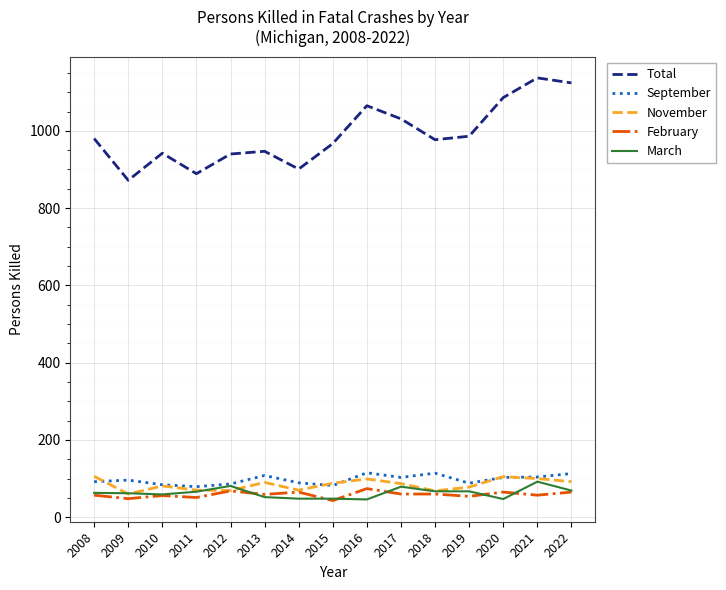

True or false: Total and November cross at least once.

False